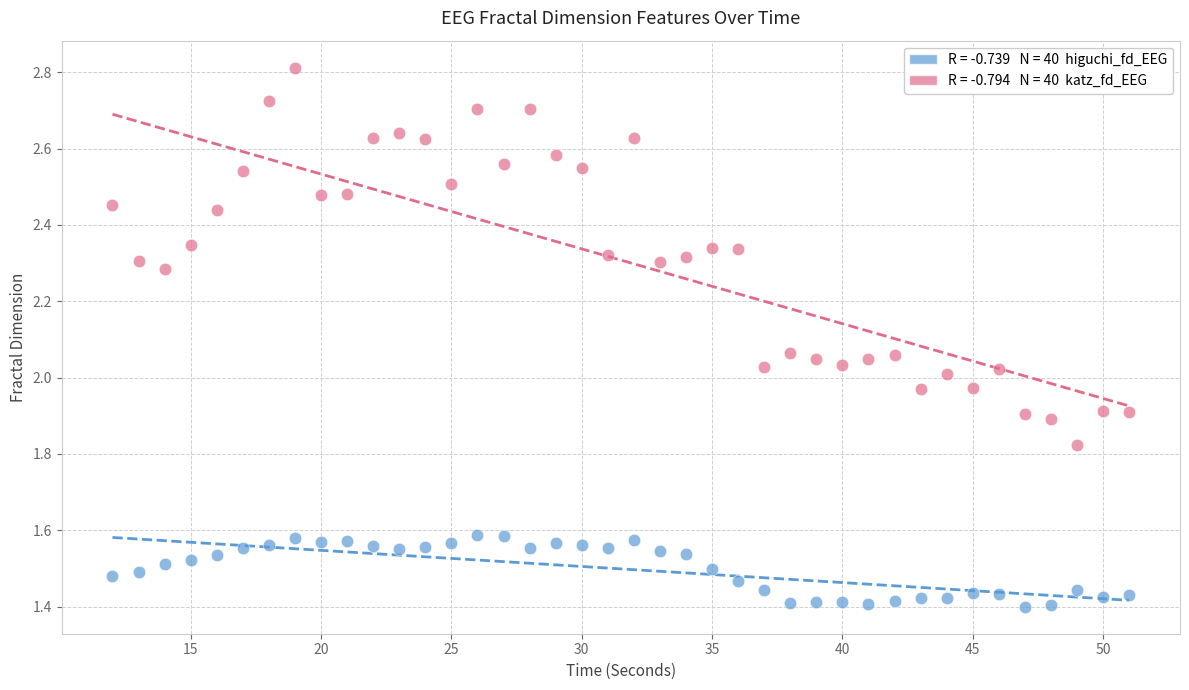

Across all data points, what is the range of X values (max minus min)?

39.0